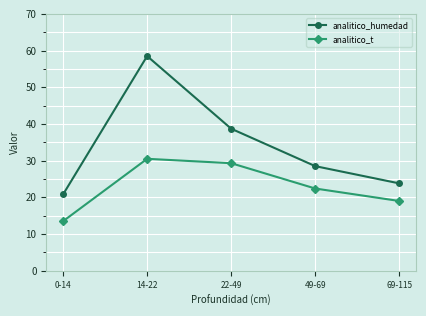

At which category does the chart reach its peak across all series?

14-22